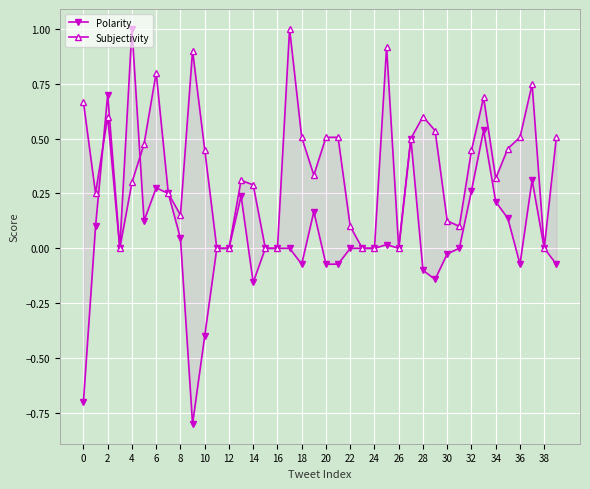

Is the value of Polarity at 18 greater than the value of Subjectivity at 18?

No